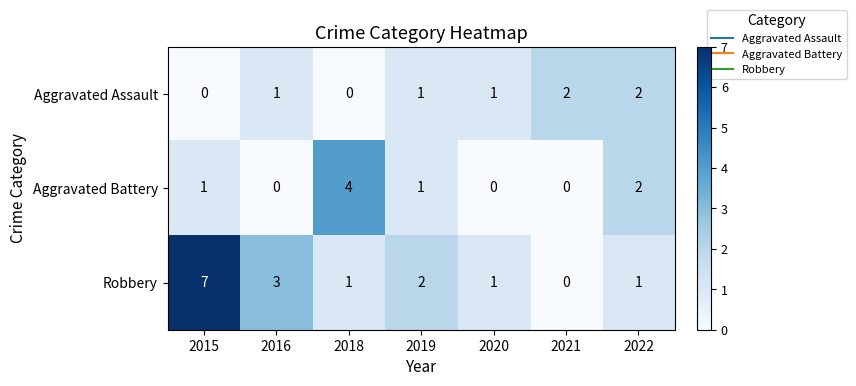

What is the highest value of the Aggravated Battery series?

4